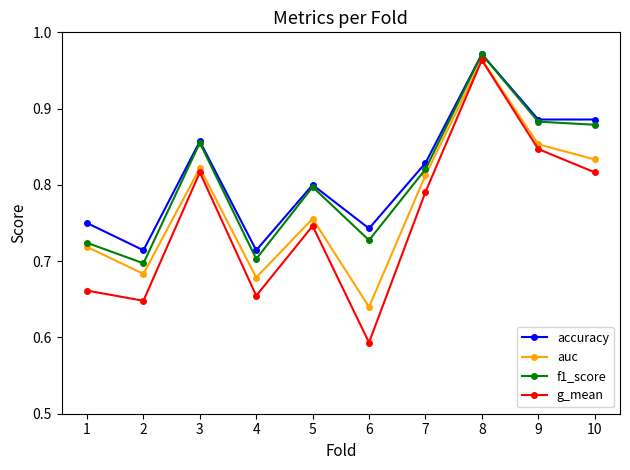

Rank the series by their average value, from lowest to highest.

g_mean, auc, f1_score, accuracy